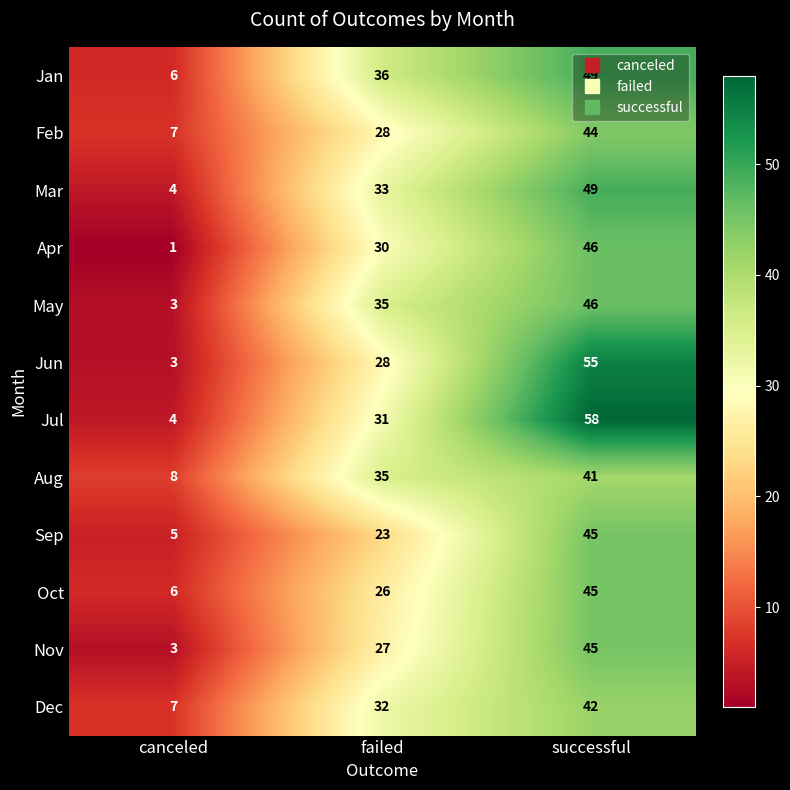

How many series are shown in this chart?

12